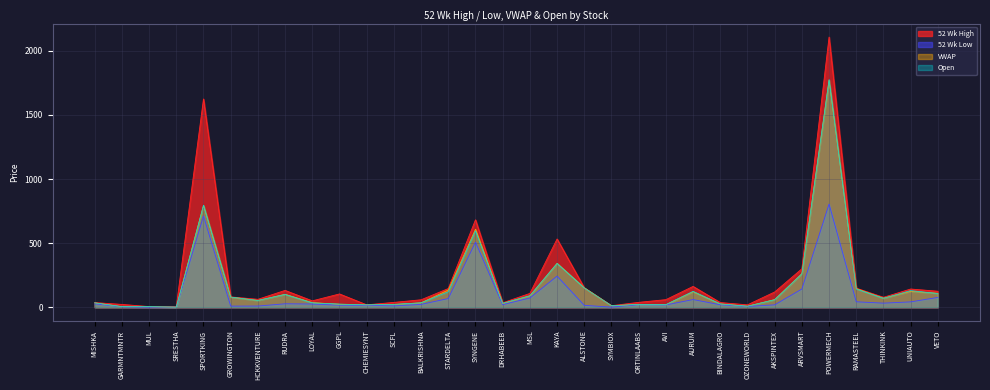

What is the average value of the 52 Wk High series?

226.3